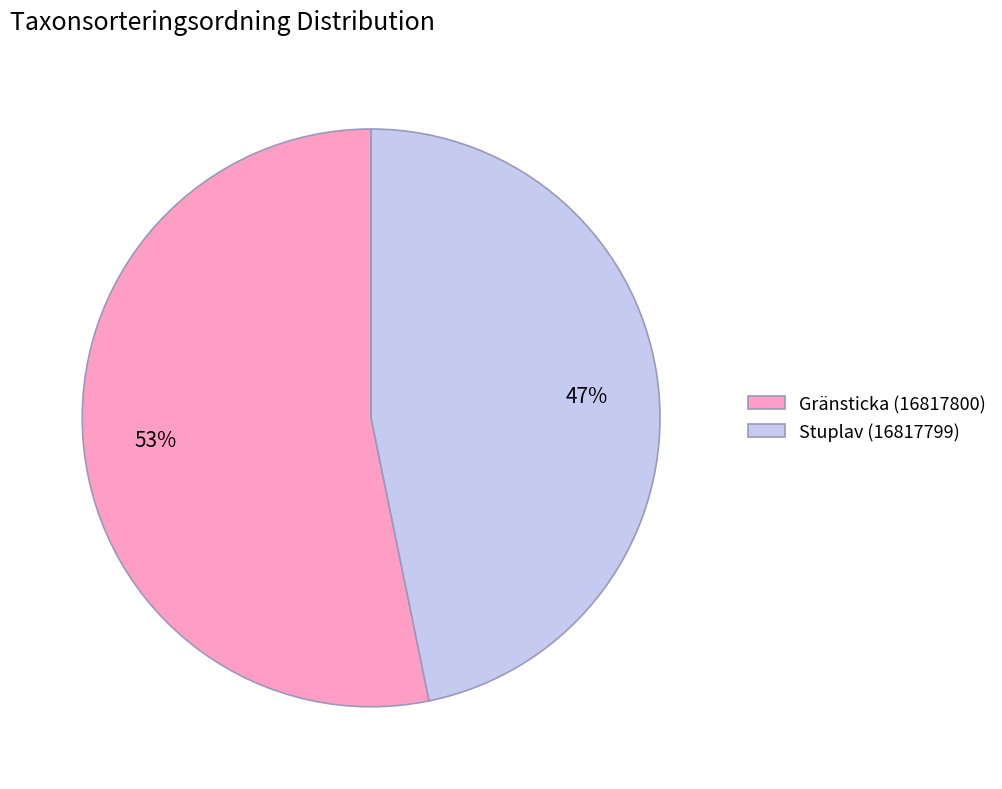

Which category has the smallest portion of the pie?

Stuplav (16817799)